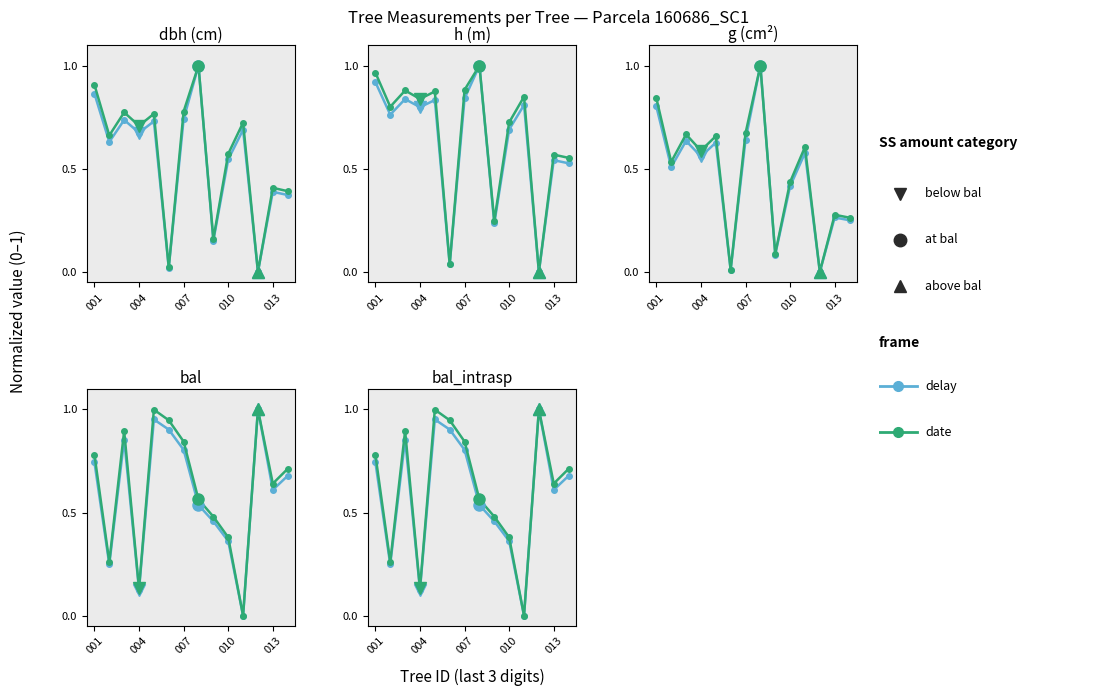

What is the sum of the delay values at 001 and 007?

1.6